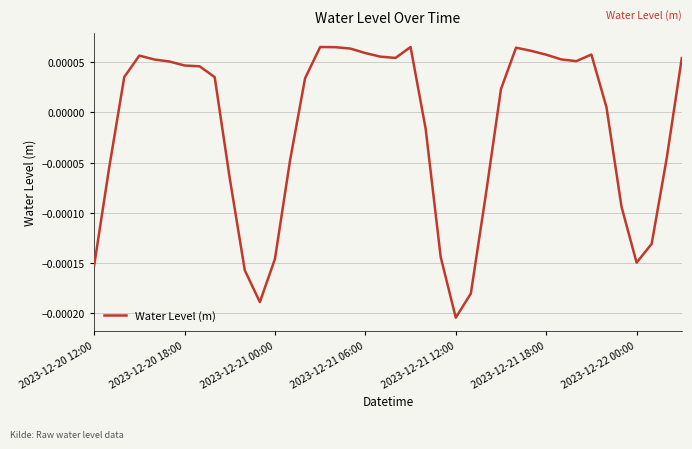

At which category does the chart reach its minimum across all series?

2023-12-21 12:00